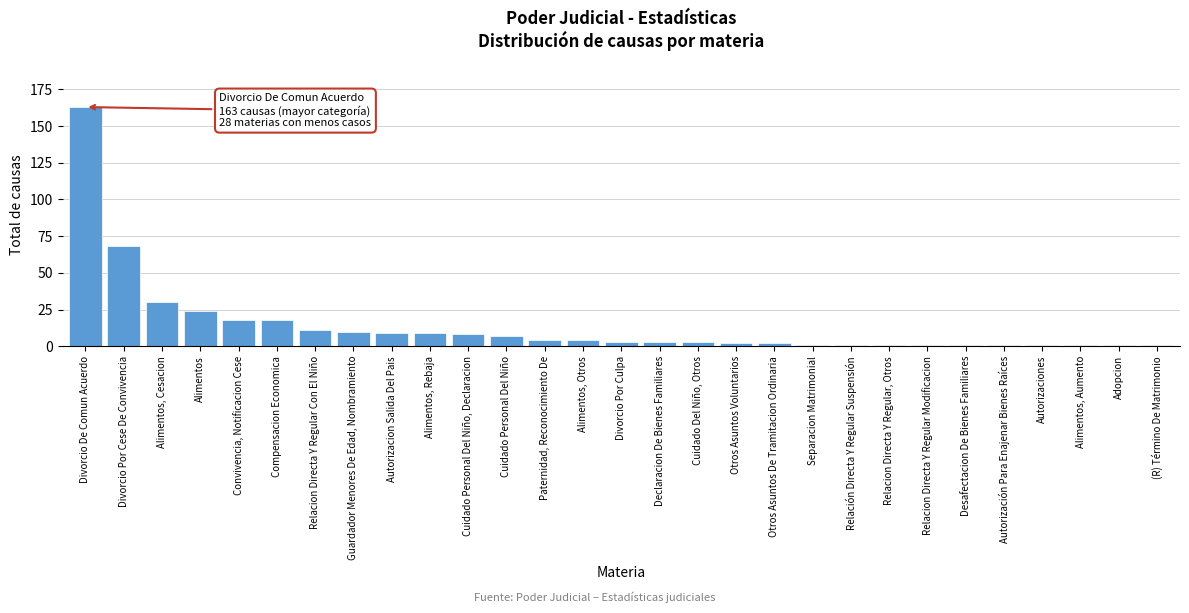

Reading right to left, list all the values displayed in this chart.

(R) Término De Matrimonio=1	Adopcion=1	Alimentos, Aumento=1	Autorizaciones=1	Autorización Para Enajenar Bienes Raíces=1	Desafectacion De Bienes Familiares=1	Relacion Directa Y Regular Modificacion=1	Relacion Directa Y Regular, Otros=1	Relación Directa Y Regular Suspensión=1	Separacion Matrimonial=1	Otros Asuntos De Tramitacion Ordinaria=2	Otros Asuntos Voluntarios=2	Cuidado Del Niño, Otros=3	Declaracion De Bienes Familiares=3	Divorcio Por Culpa=3	Alimentos, Otros=4	Paternidad, Reconocimiento De=4	Cuidado Personal Del Niño=7	Cuidado Personal Del Niño, Declaracion=8	Alimentos, Rebaja=9	Autorizacion Salida Del Pais=9	Guardador Menores De Edad, Nombramiento=10	Relacion Directa Y Regular Con El Niño=11	Compensacion Economica=18	Convivencia, Notificacion Cese=18	Alimentos=24	Alimentos, Cesacion=30	Divorcio Por Cese De Convivencia=68	Divorcio De Comun Acuerdo=163